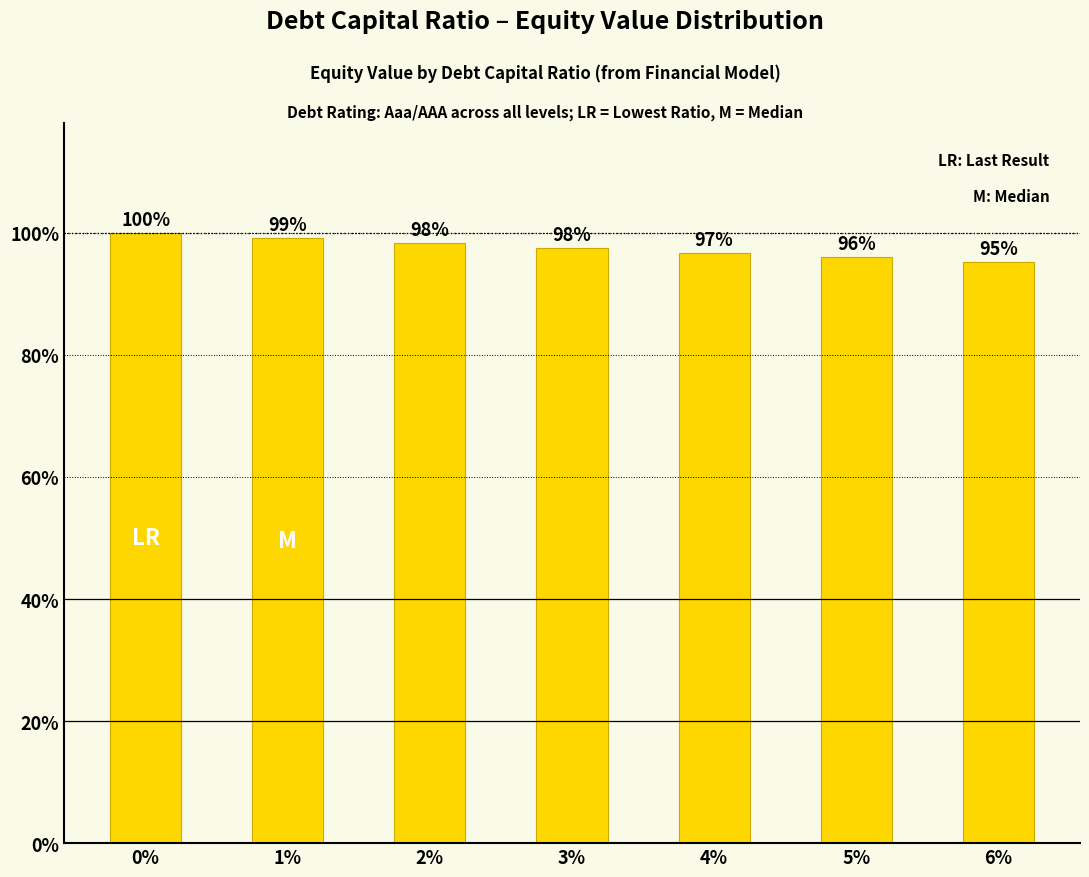

Does the chart contain any negative values?

No